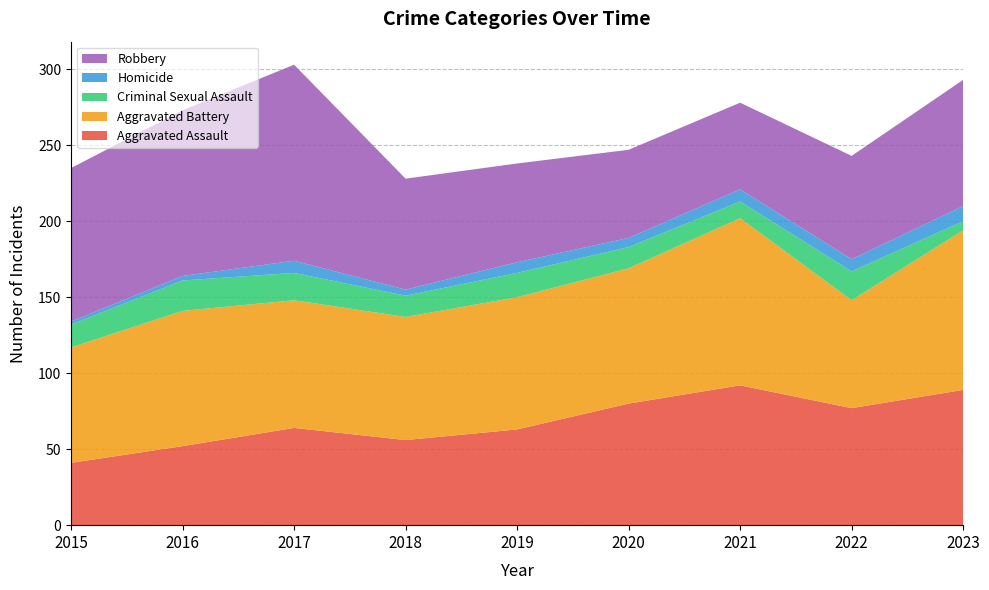

Reading right to left, transcribe all the data shown in this chart.

Aggravated Assault: 2023=89	2022=77	2021=92	2020=80	2019=63	2018=56	2017=64	2016=52	2015=41
Aggravated Battery: 2023=105	2022=71	2021=110	2020=89	2019=87	2018=81	2017=84	2016=89	2015=76
Criminal Sexual Assault: 2023=6	2022=19	2021=11	2020=14	2019=16	2018=14	2017=18	2016=20	2015=15
Homicide: 2023=10	2022=8	2021=8	2020=6	2019=7	2018=4	2017=8	2016=3	2015=2
Robbery: 2023=83	2022=68	2021=57	2020=58	2019=65	2018=73	2017=129	2016=109	2015=101